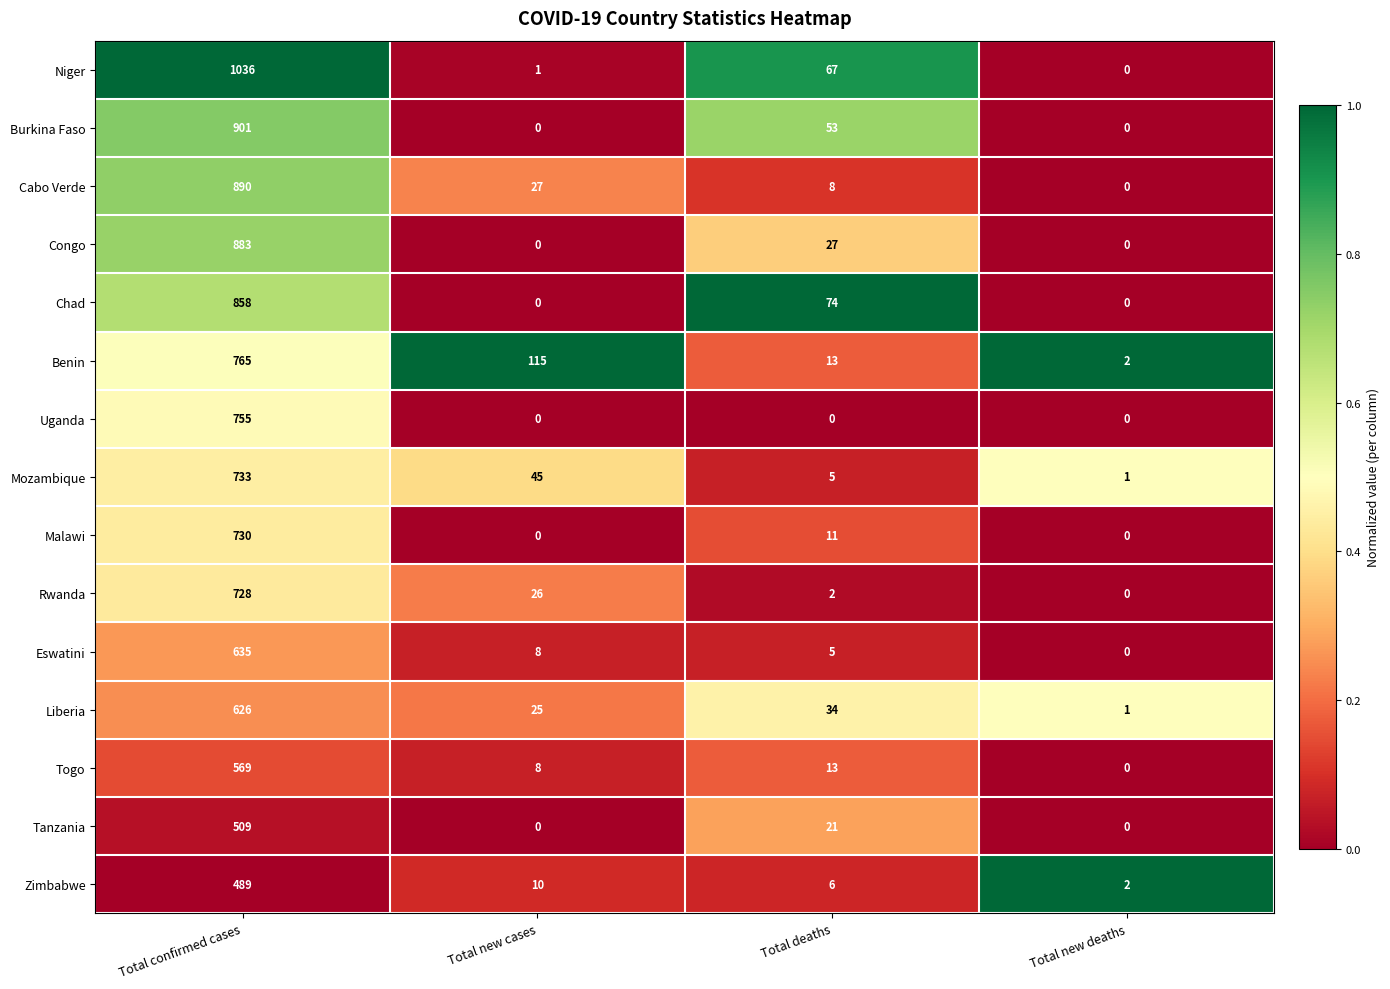

Rank the series by their maximum value, from lowest to highest.

Zimbabwe, Tanzania, Togo, Liberia, Eswatini, Rwanda, Malawi, Mozambique, Uganda, Benin, Chad, Congo, Cabo Verde, Burkina Faso, Niger